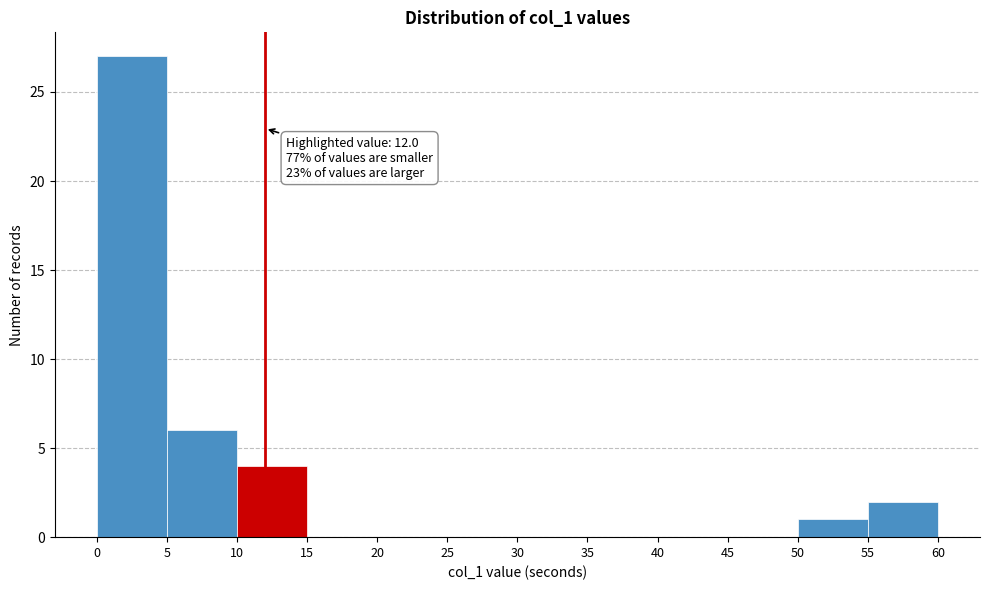

Which range on the x-axis has the tallest bar?

0 to 5